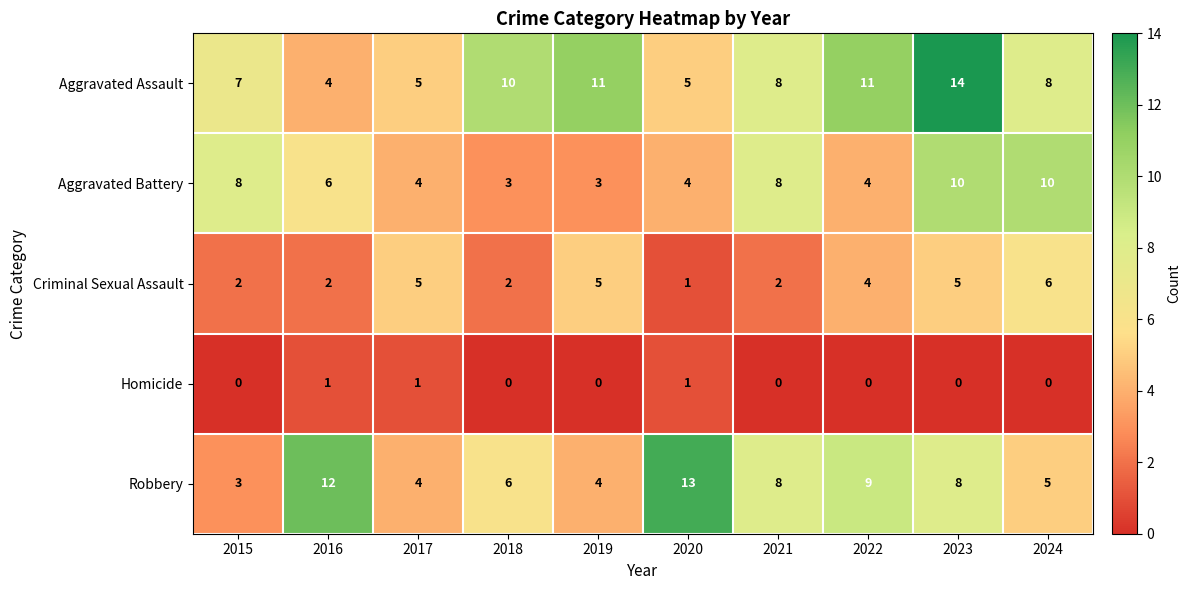

Count the number of data series in this chart.

5